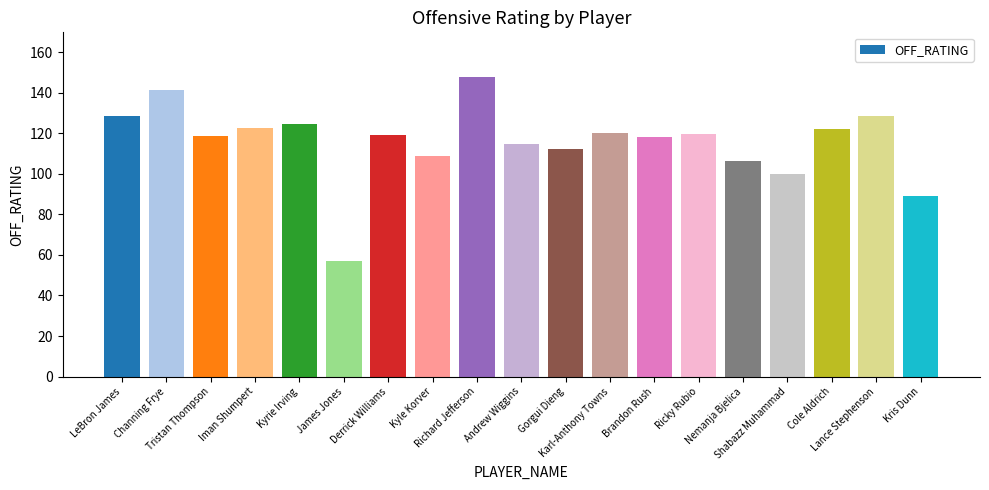

The chart shows a value of 114.8 at Andrew Wiggins. True or false?

True